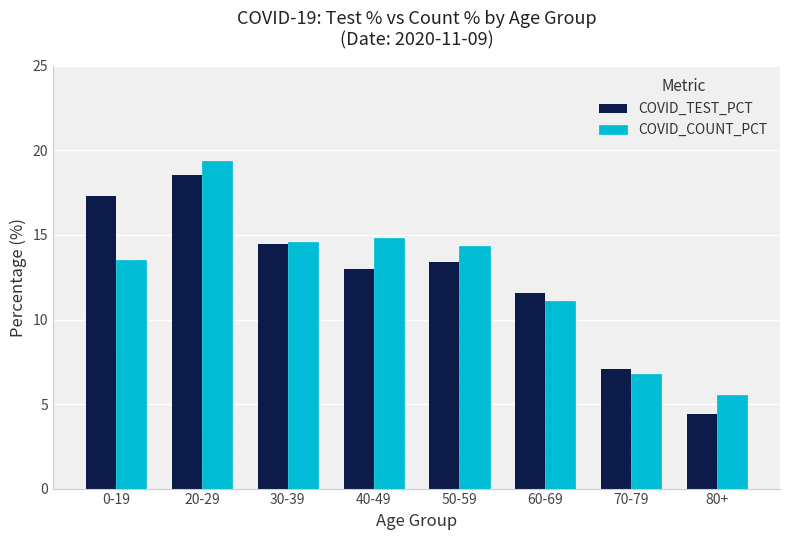

What is the highest value of the COVID_TEST_PCT series?

18.5